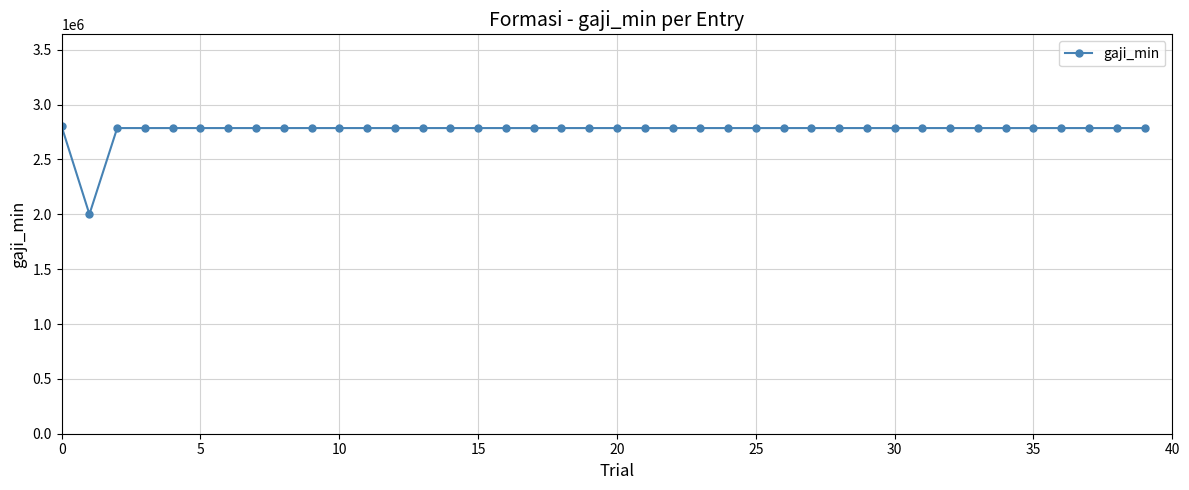

What is the average value?

2766415